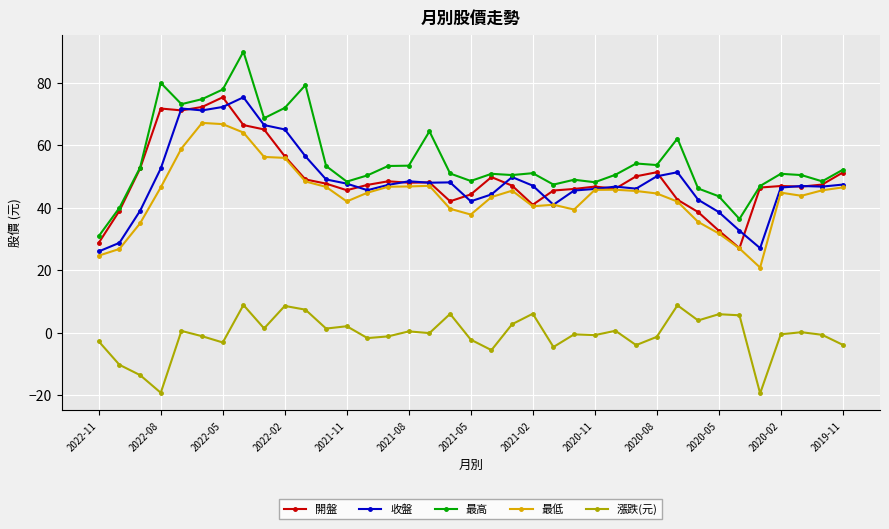

How many lines are shown in the chart?

5